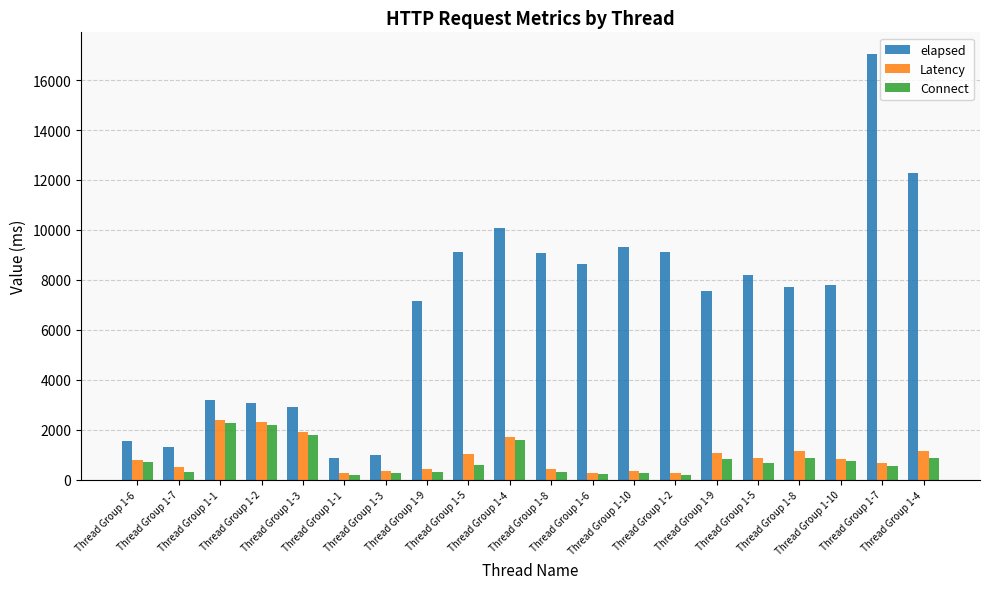

True or false: Connect has a value of 669 at Thread Group 1-4.

False